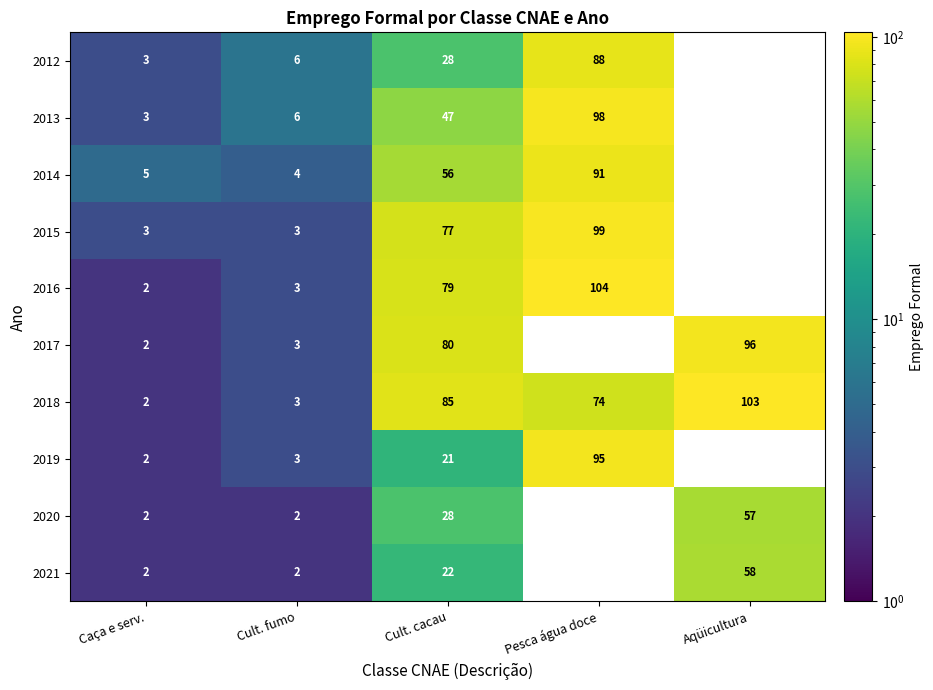

The value of 2019 at Caça e serv. is 1. True or false?

False